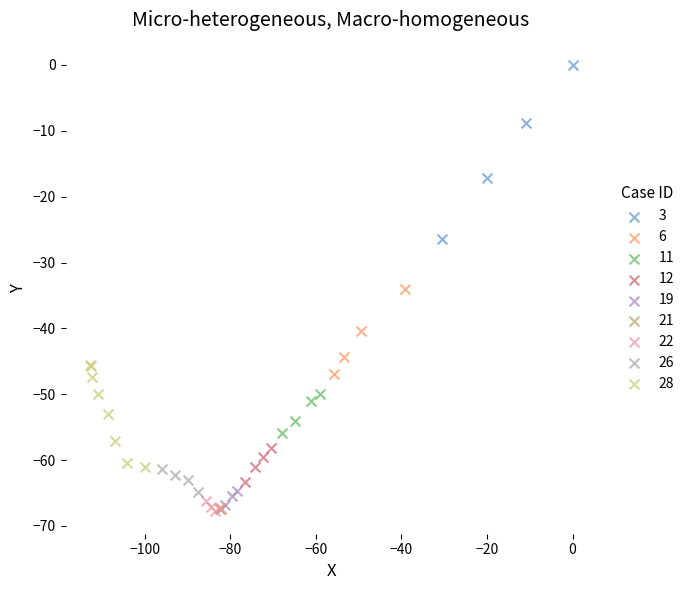

What are all the series names shown in the legend?

3, 6, 11, 12, 19, 21, 22, 26, 28